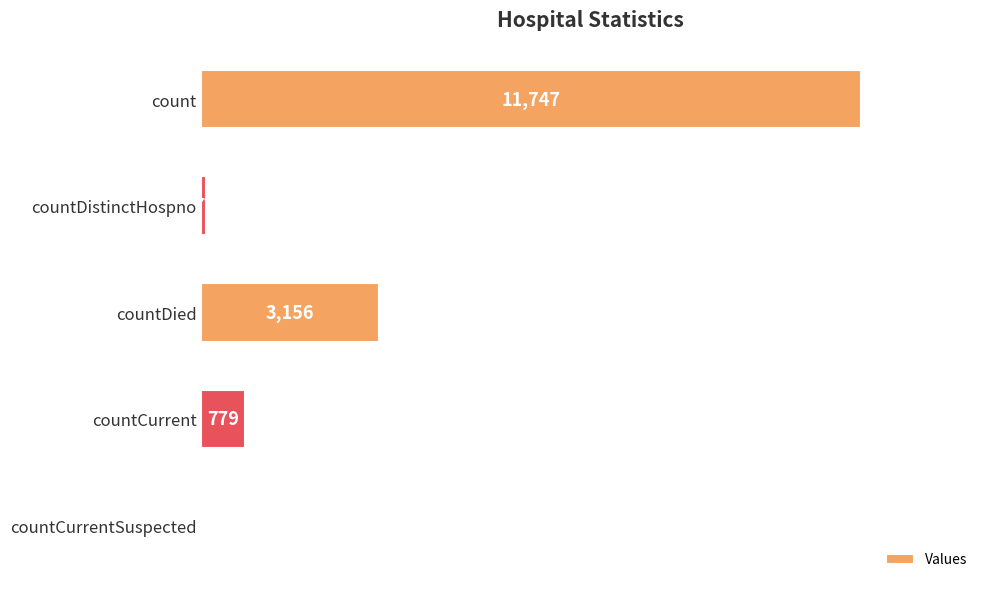

The chart shows a value of 779 at countCurrent. True or false?

True